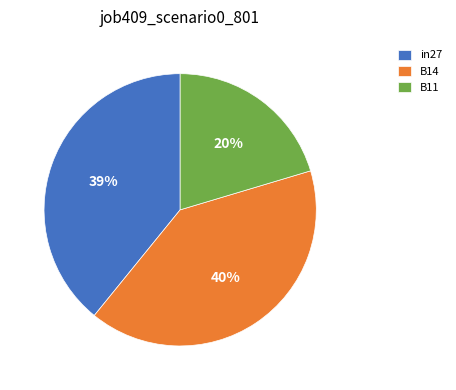

Is there any slice that represents more than half of the pie?

No